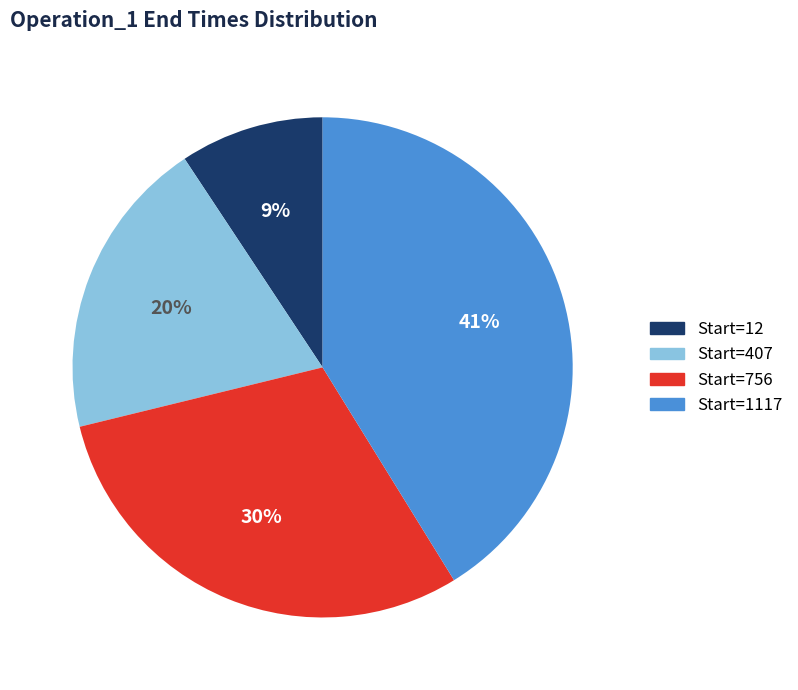

To the nearest percent, what is the average slice percentage?

25%